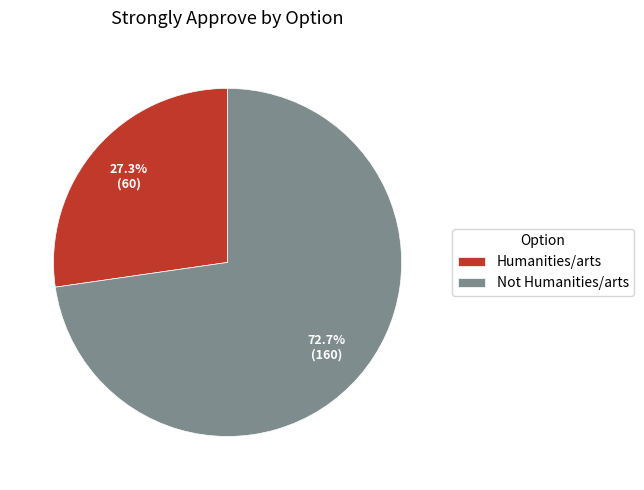

Which has a higher value, Humanities/arts or Not Humanities/arts?

Not Humanities/arts